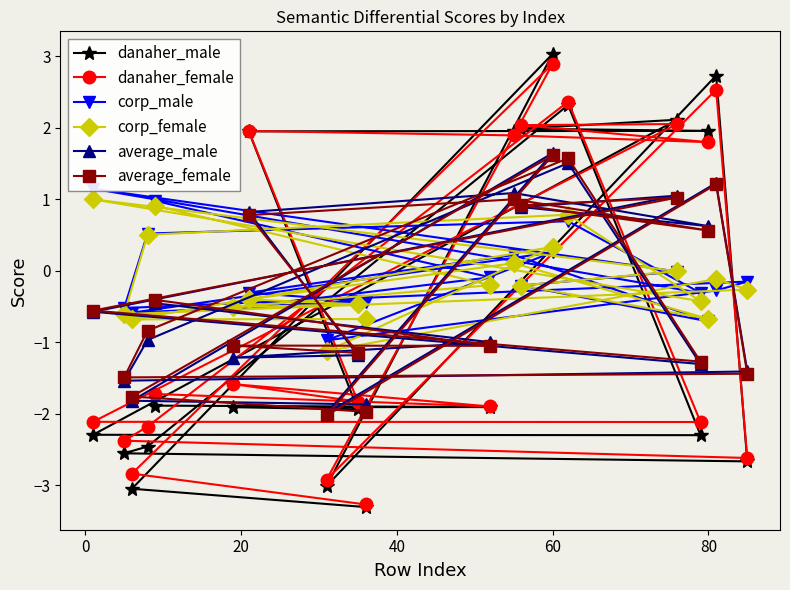

True or false: average_female and average_male cross at least once.

True